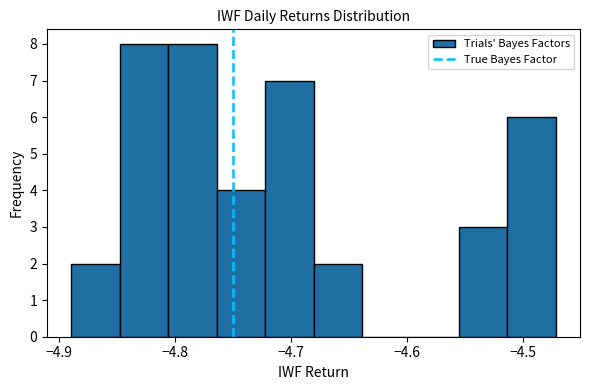

What is the height of the bar covering -4.85 to -4.81 on the x-axis? Neither the bar edges nor the heights are printed on the chart, so give them approximately, as read against the axes.

8